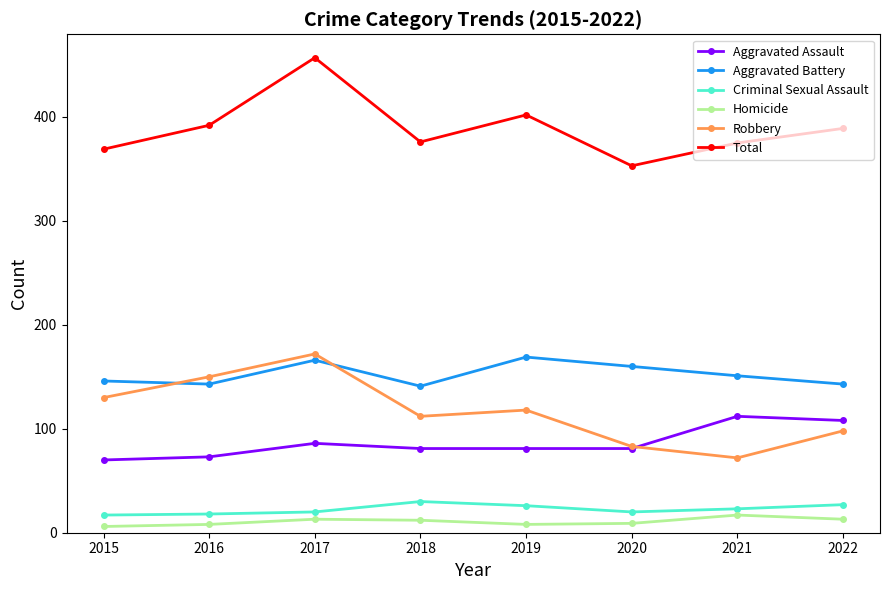

What is the spread (max minus min) of values at 2018?

364